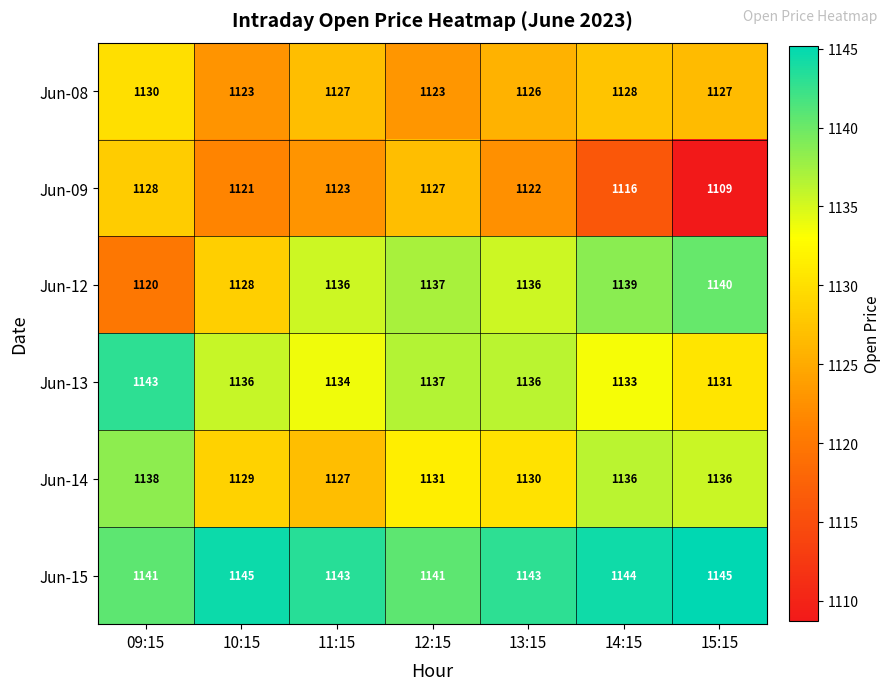

What is the total value across all series at 09:15?

6800